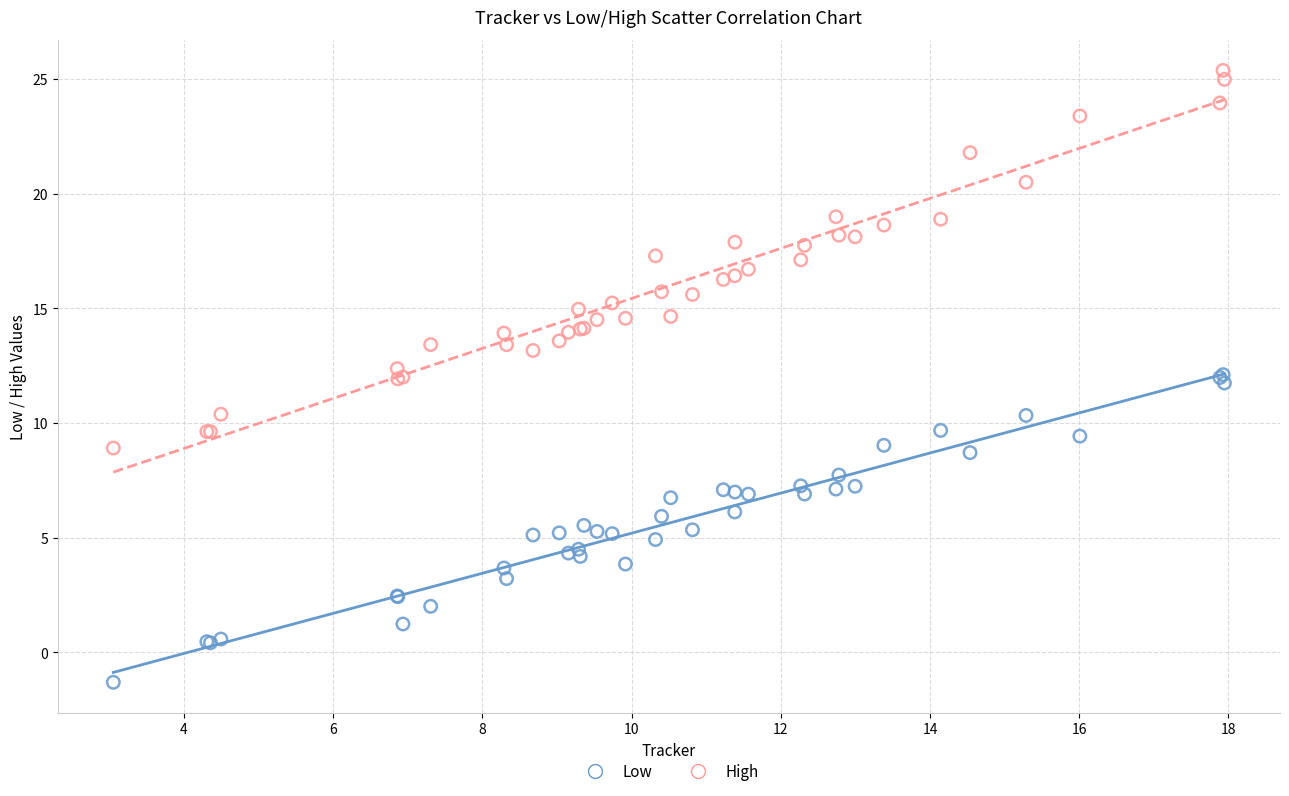

Which series has the largest Y range (max minus min)?

High